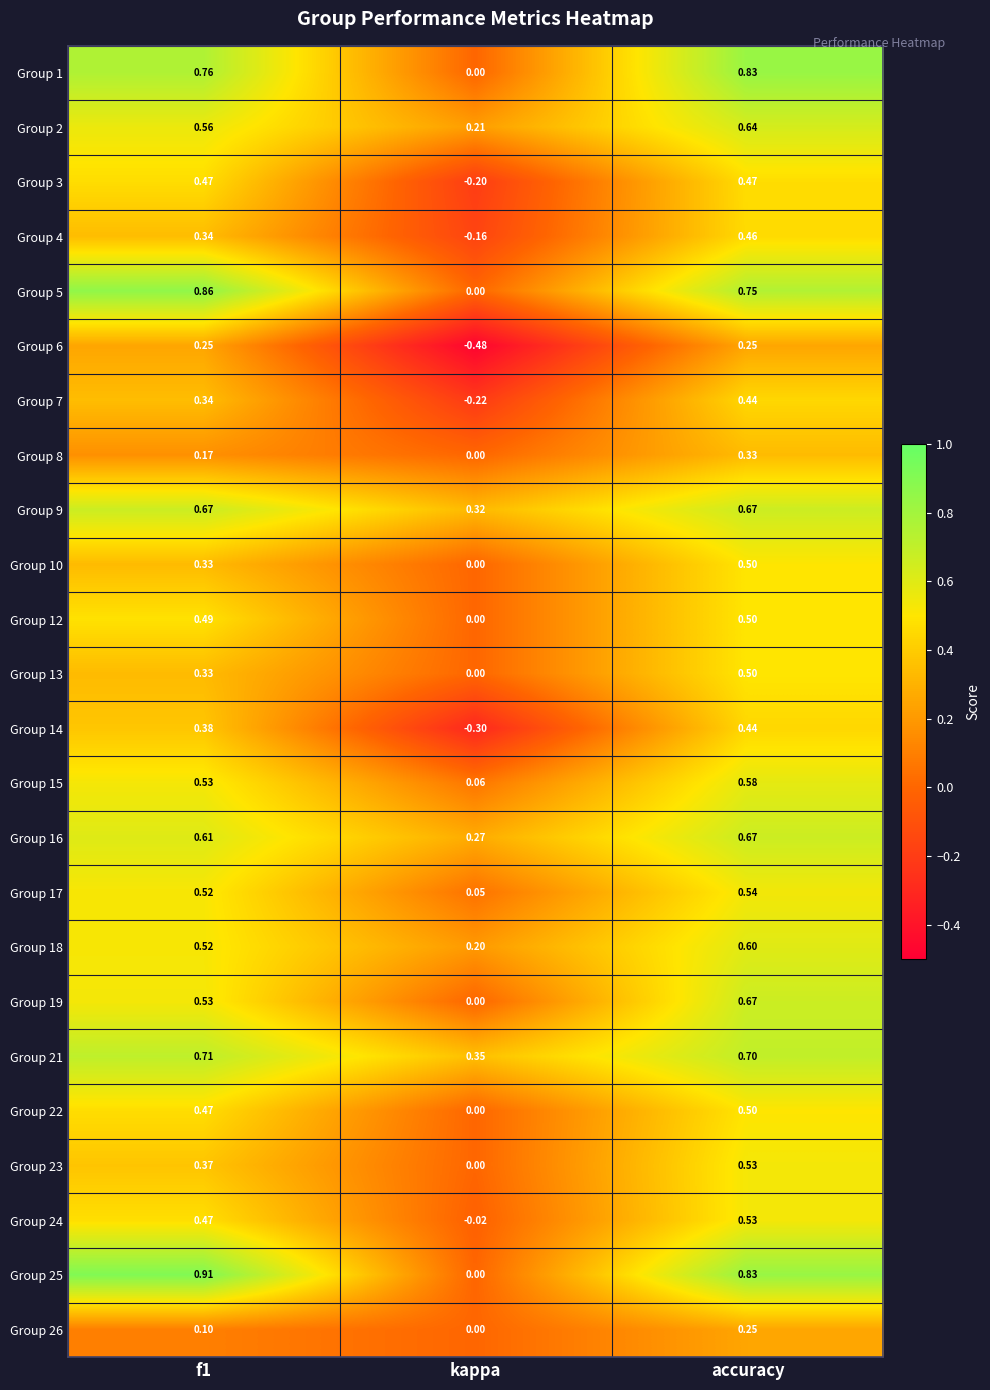

Where is Group 18 nearest to the value 0?

kappa